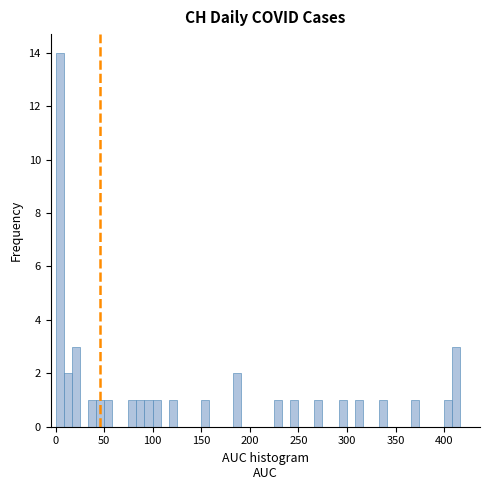

Around what value on the x-axis is the tallest bar? Give the approximate position of its centre, as read against the axis.

5